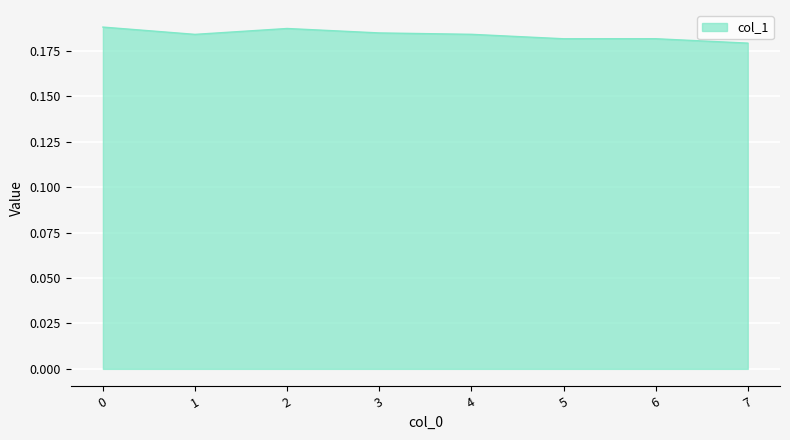

True or false: the data shows 0.3 at 3.

False